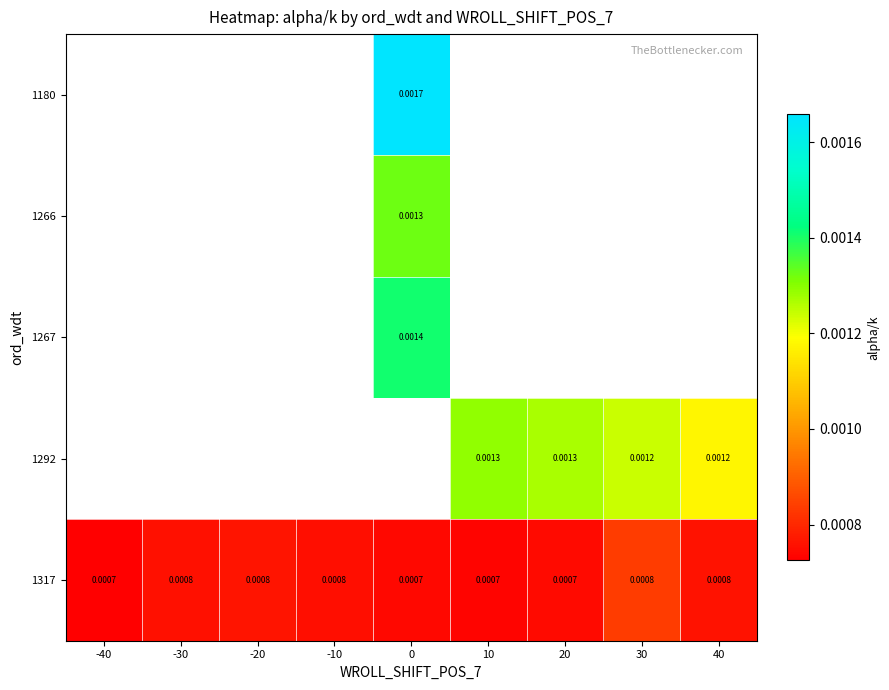

Is the value of 1317 at -30 greater than the value of 1292 at 20?

No